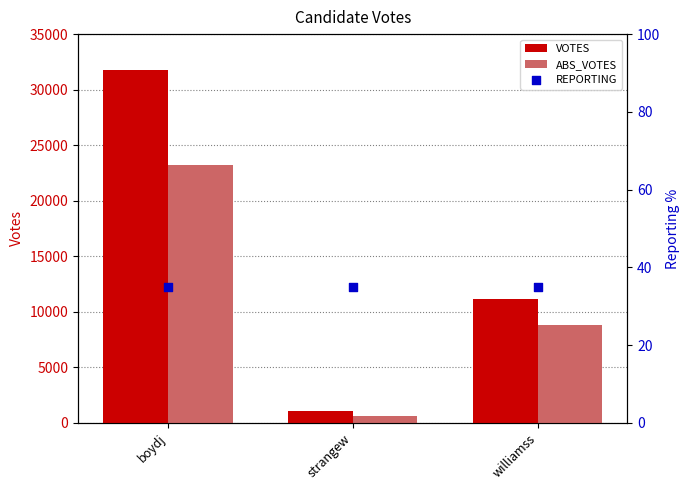

What are all the series names shown in the legend?

VOTES, ABS_VOTES, REPORTING